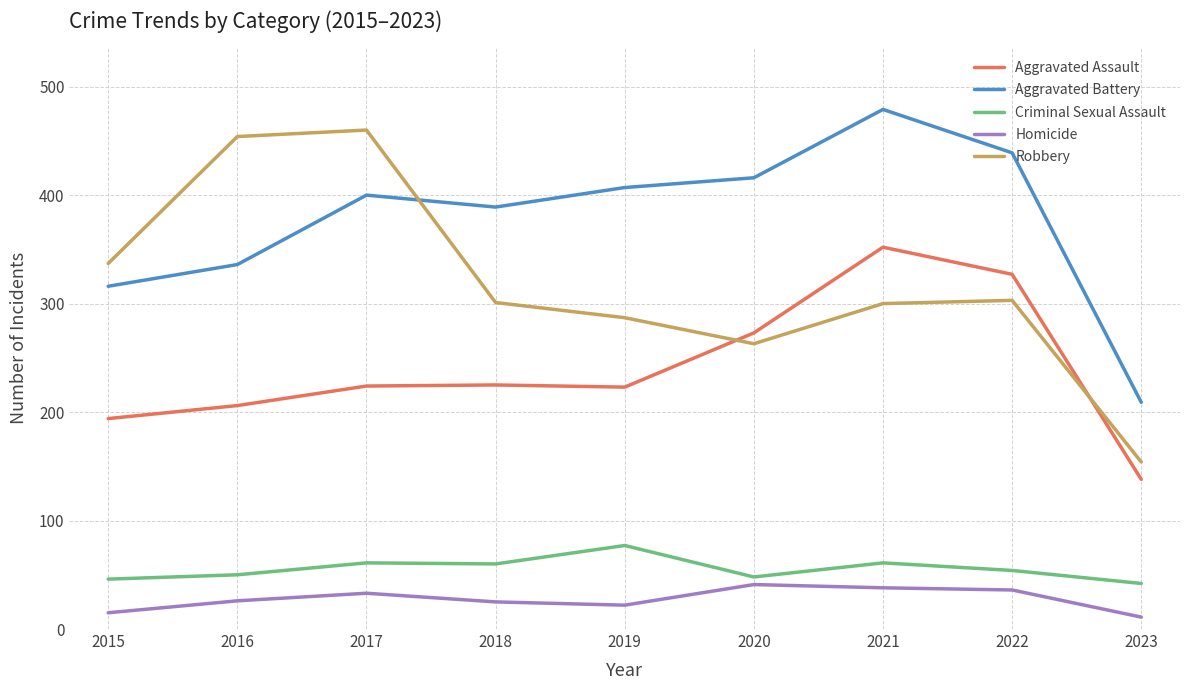

At how many categories does at least one series exceed 34?

9